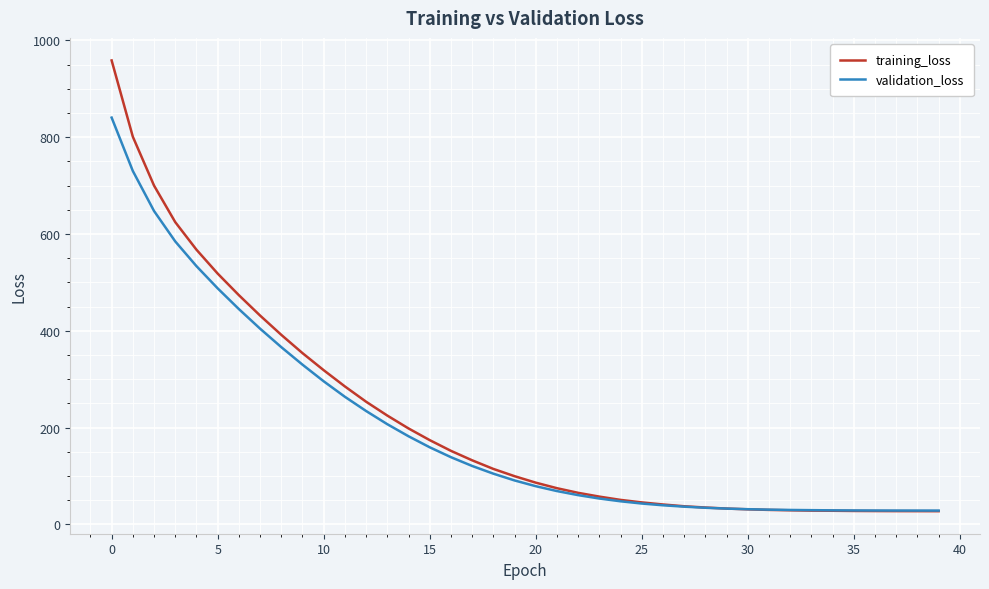

What is the maximum value for validation_loss?

840.6